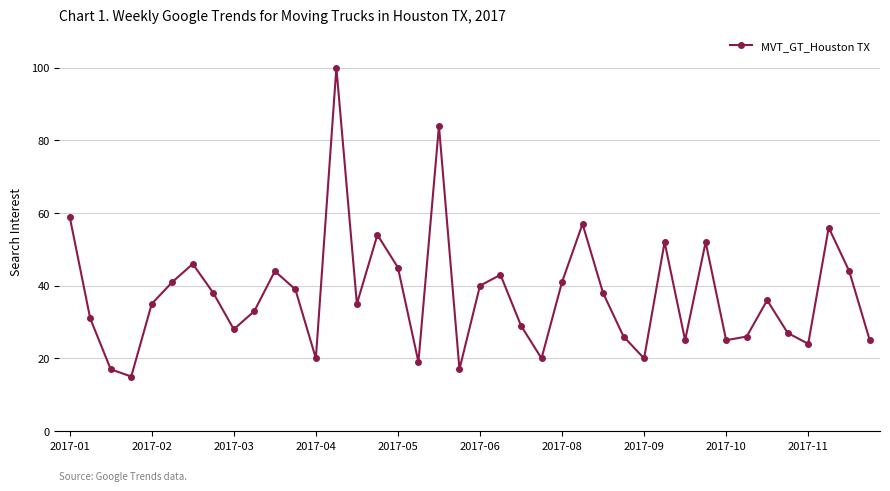

What is the value of the 4th point from the left?

15